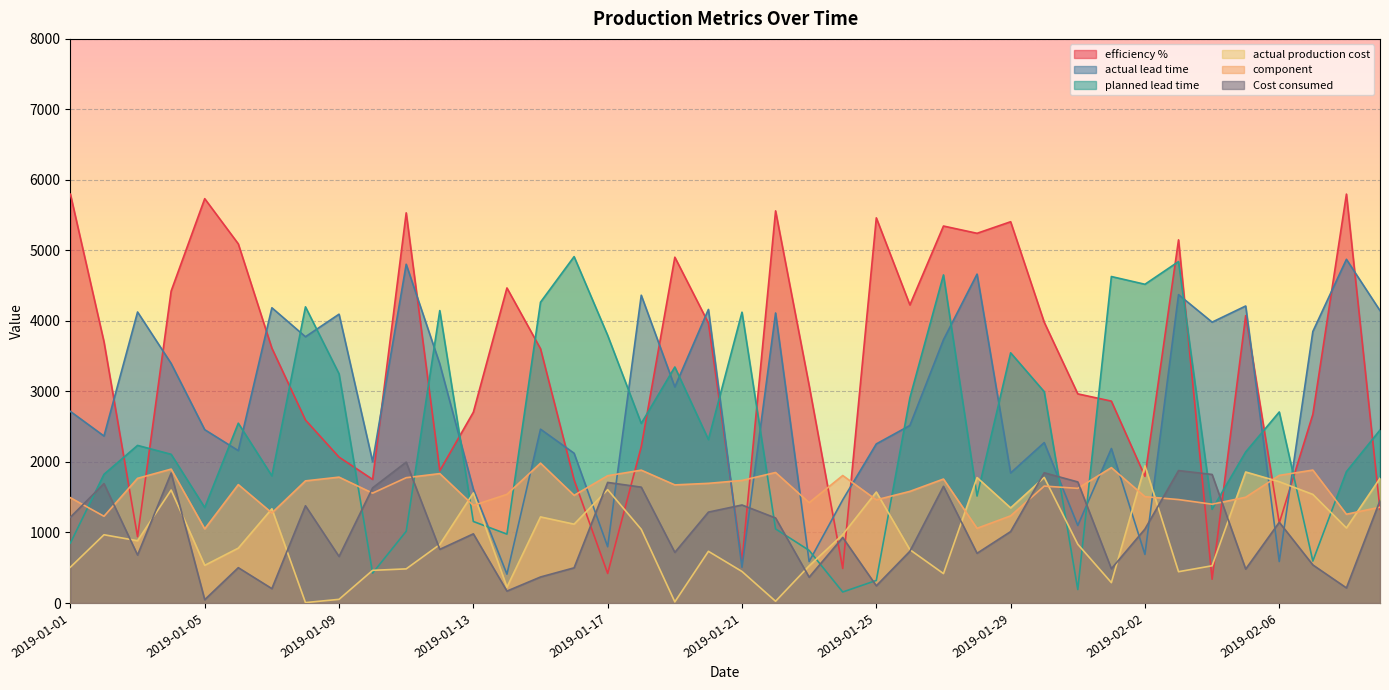

Does the chart display data point markers on the line(s)?

No